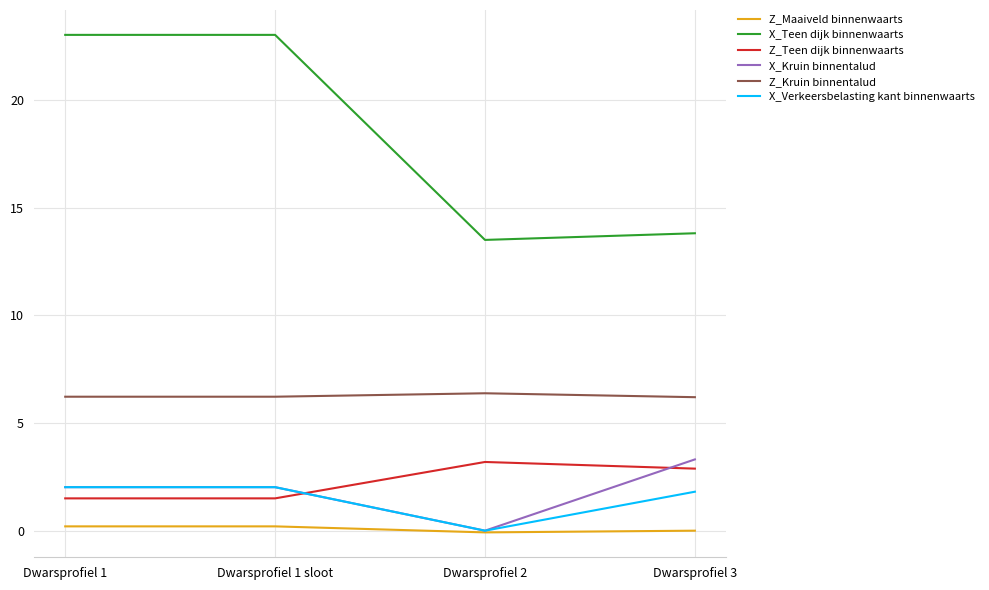

Which series changed the most between Dwarsprofiel 1 and Dwarsprofiel 3?

X_Teen dijk binnenwaarts